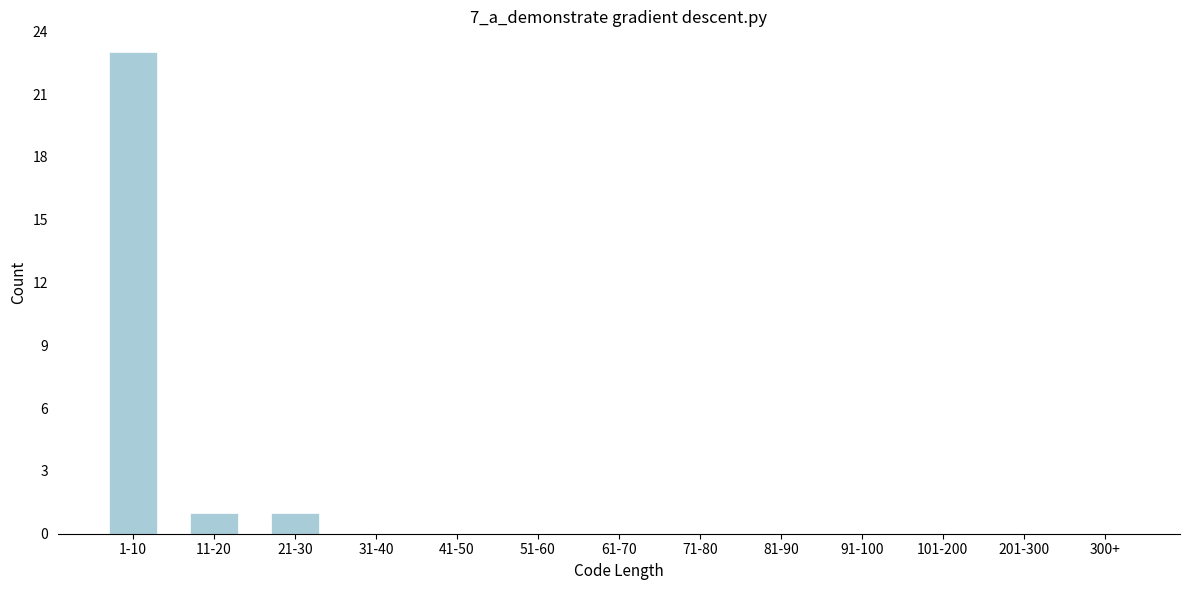

Reading left to right, what are all the values shown in this chart?

1-10=23	11-20=1	21-30=1	31-40=0	41-50=0	51-60=0	61-70=0	71-80=0	81-90=0	91-100=0	101-200=0	201-300=0	300+=0